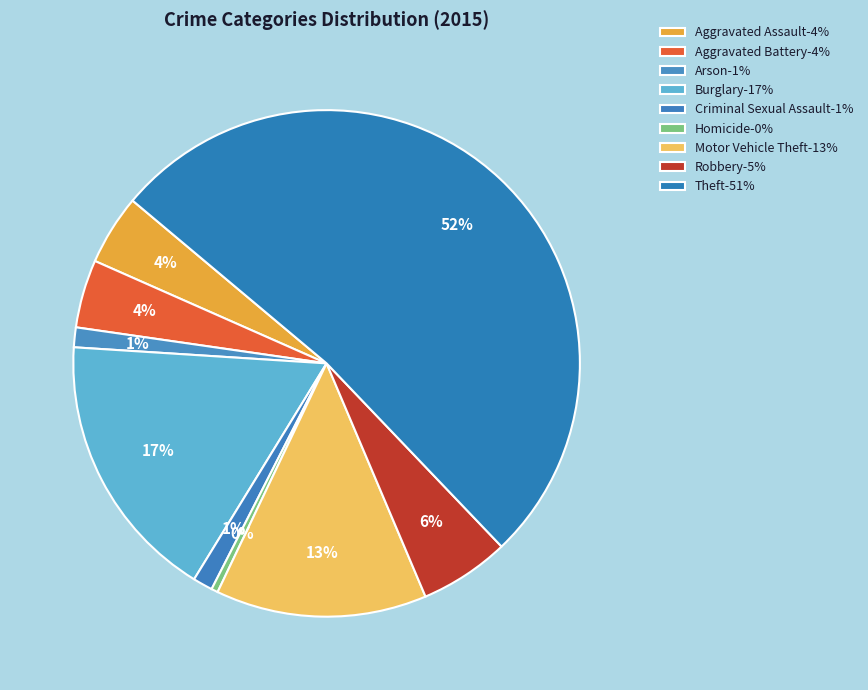

Approximately how many times larger is the value at Burglary compared to Homicide?

41.0